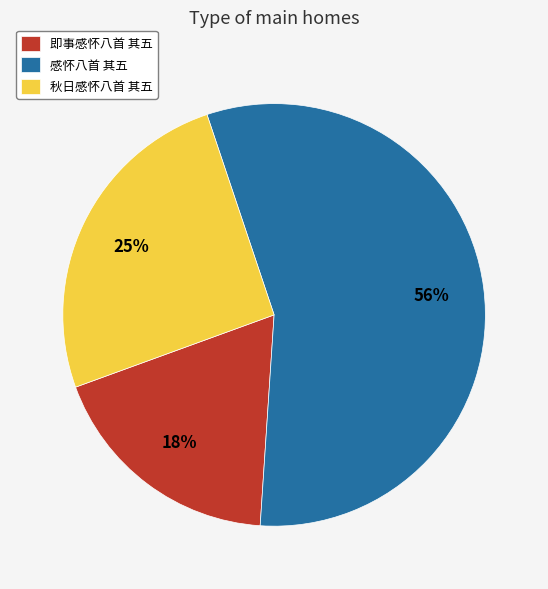

To the nearest percent, what is the average slice percentage?

33%